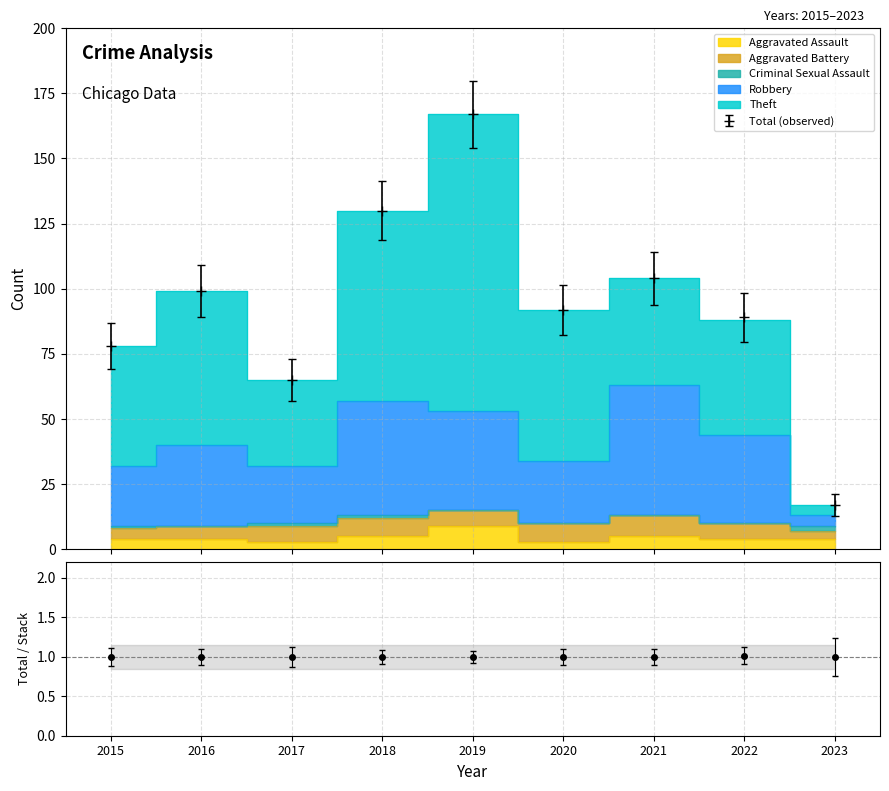

What is the sum of all Aggravated Assault values?

41